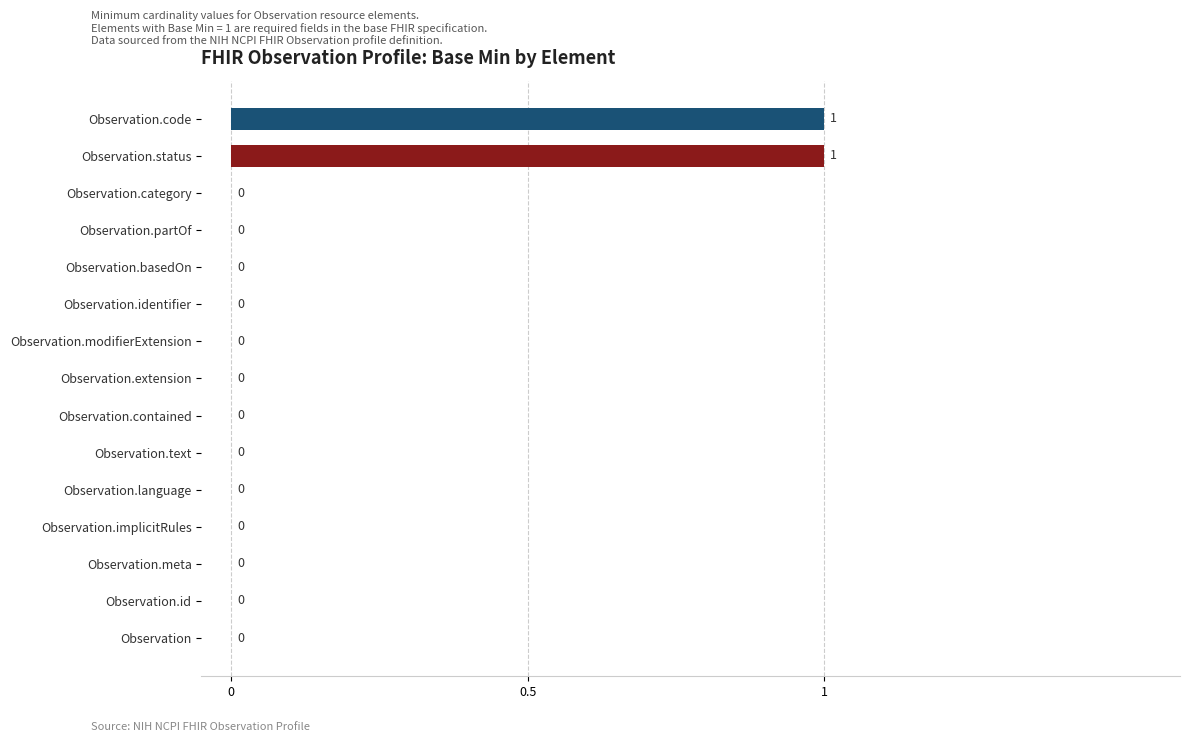

How many values are between 0 and 1?

15